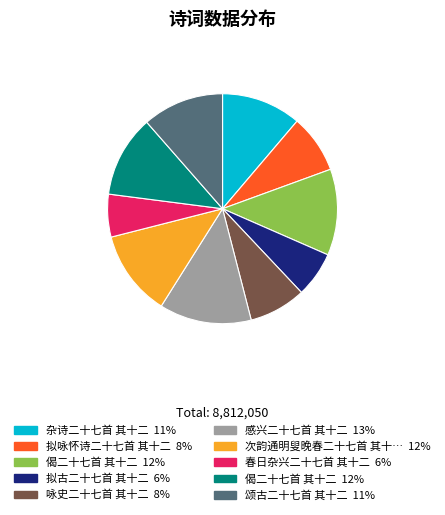

Count the number of slices in the pie.

10